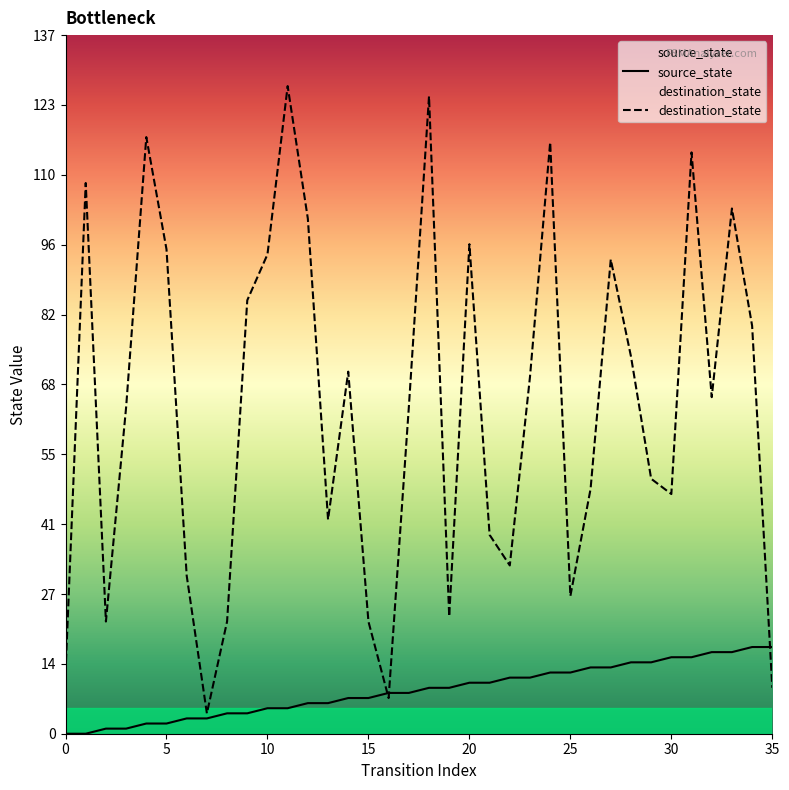

Reading right to left, transcribe all the data shown in this chart.

source_state: 17	17	16	16	15	15	14	14	13	13	12	12	11	11	10	10	9	9	8	8	7	7	6	6	5	5	4	4	3	3	2	2	1	1	0	0
destination_state: 9	80	103	66	114	47	50	74	93	48	27	116	70	33	39	96	23	125	64	7	22	71	42	101	127	94	85	22	4	31	95	117	64	22	108	12